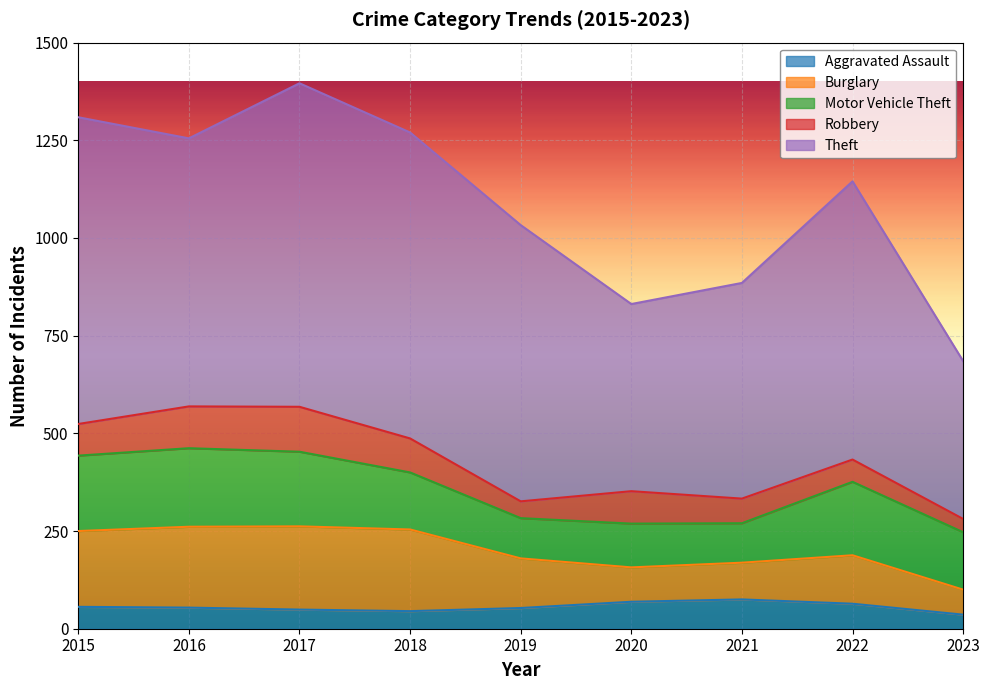

How many lines are shown in the chart?

5